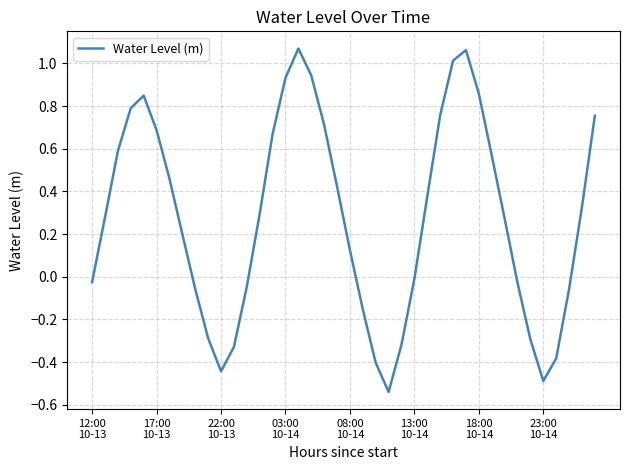

What is the difference between the maximum and minimum values?

1.6